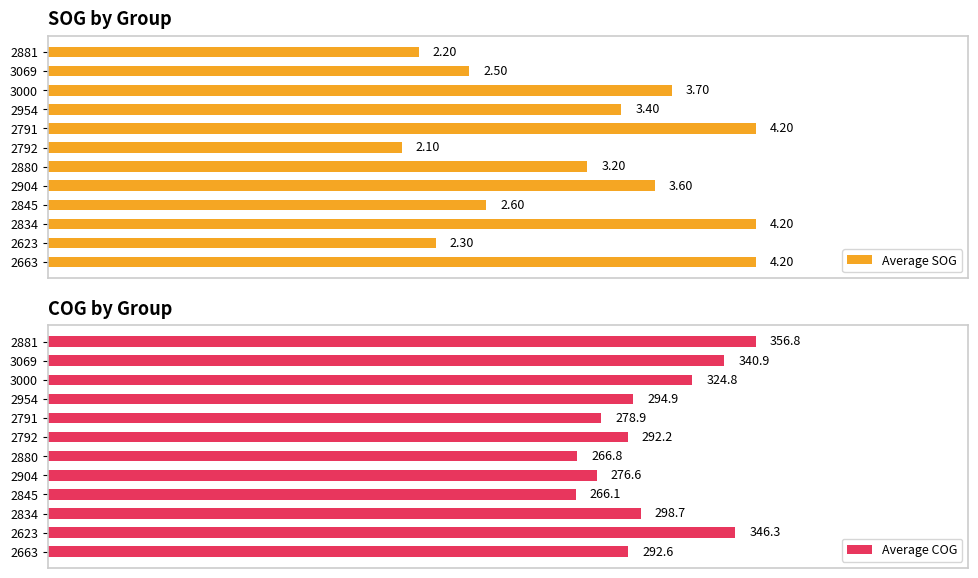

Count the number of data series in this chart.

2